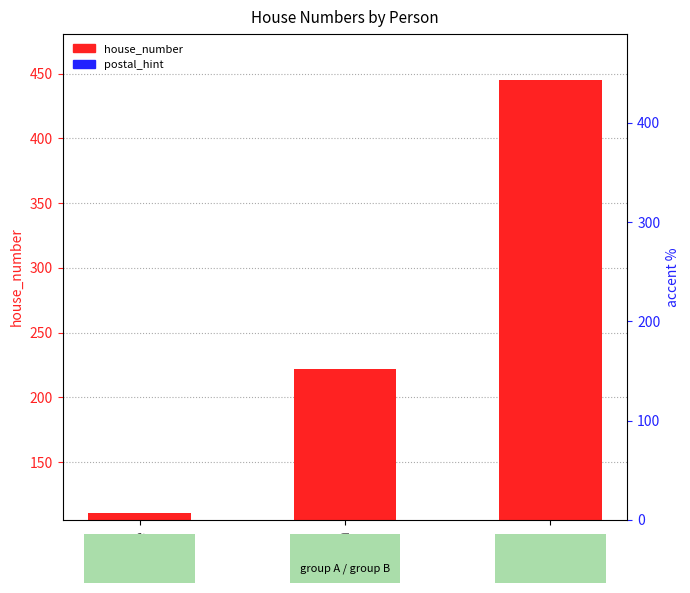

How many data points does each series have?

3